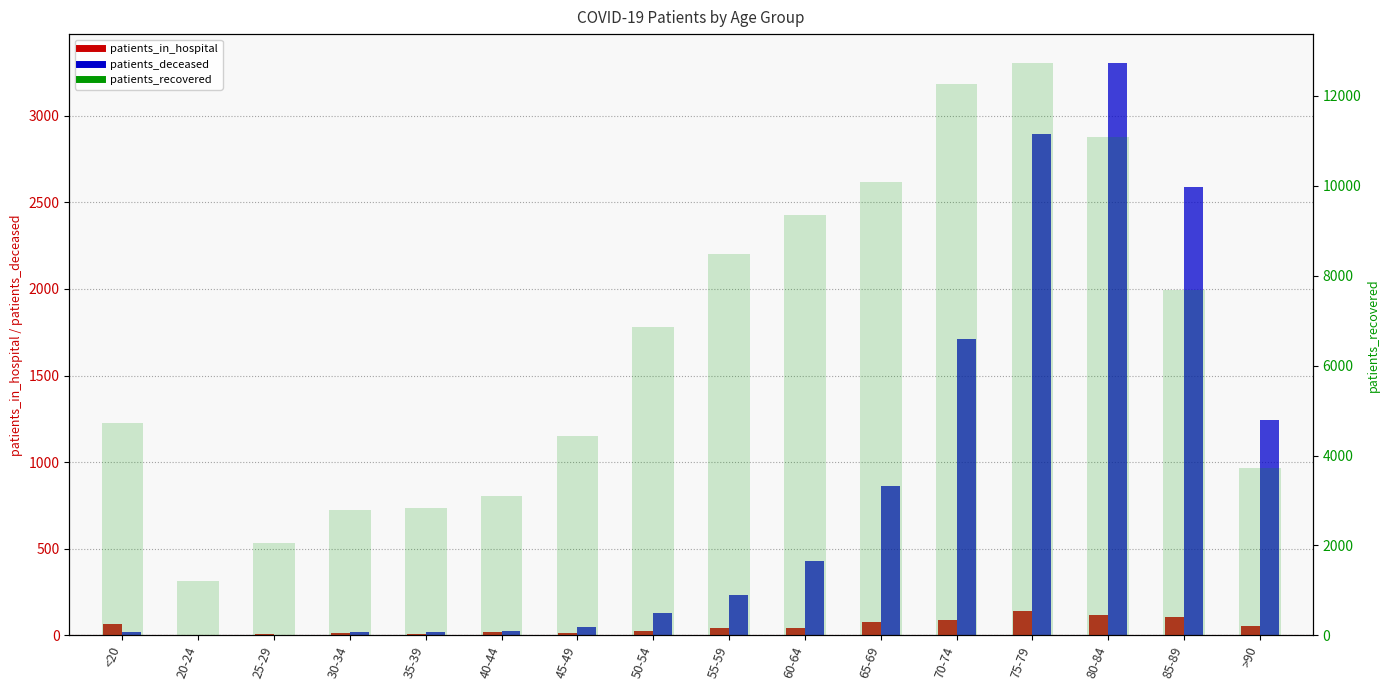

Reading right to left, list all the values displayed in this chart.

patients_in_hospital: 54	105	119	142	88	79	43	44	27	12	17	10	14	11	4	63
patients_deceased: 1246	2588	3305	2893	1710	863	432	232	128	49	24	18	17	3	4	19
patients_recovered: 3730	7669	11091	12733	12256	10079	9354	8481	6850	4429	3106	2842	2795	2053	1200	4715